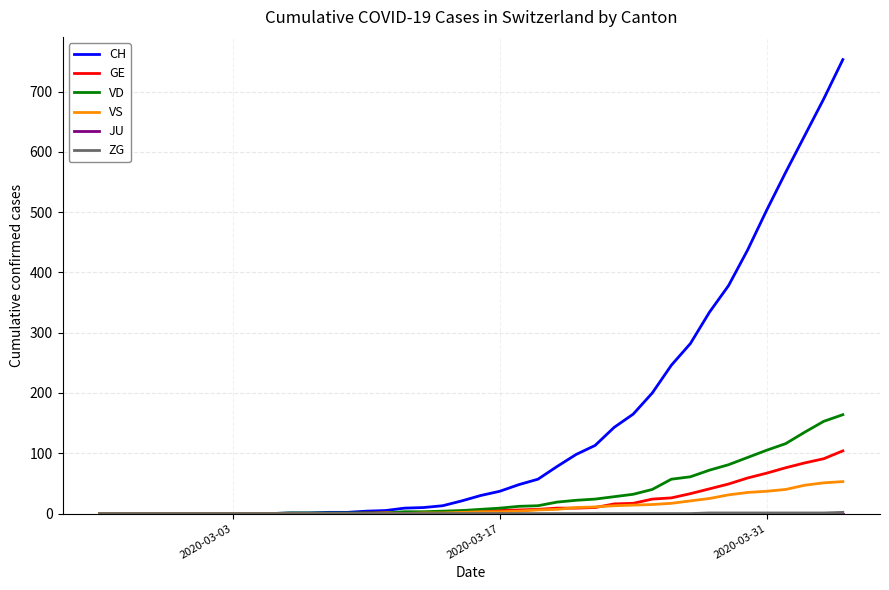

What is the highest value of the GE series?

104